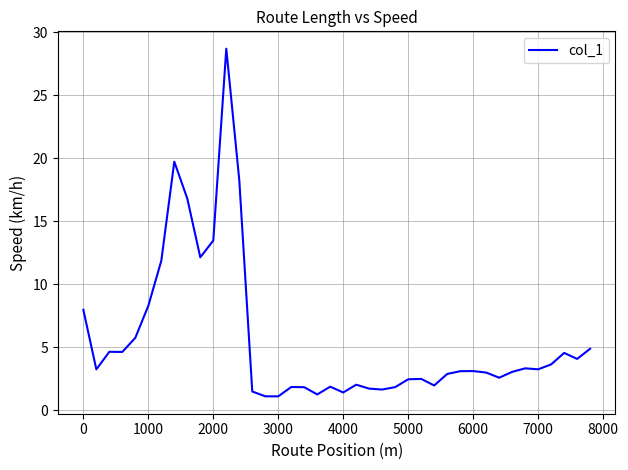

What is the difference between the second highest and second lowest values?

18.6